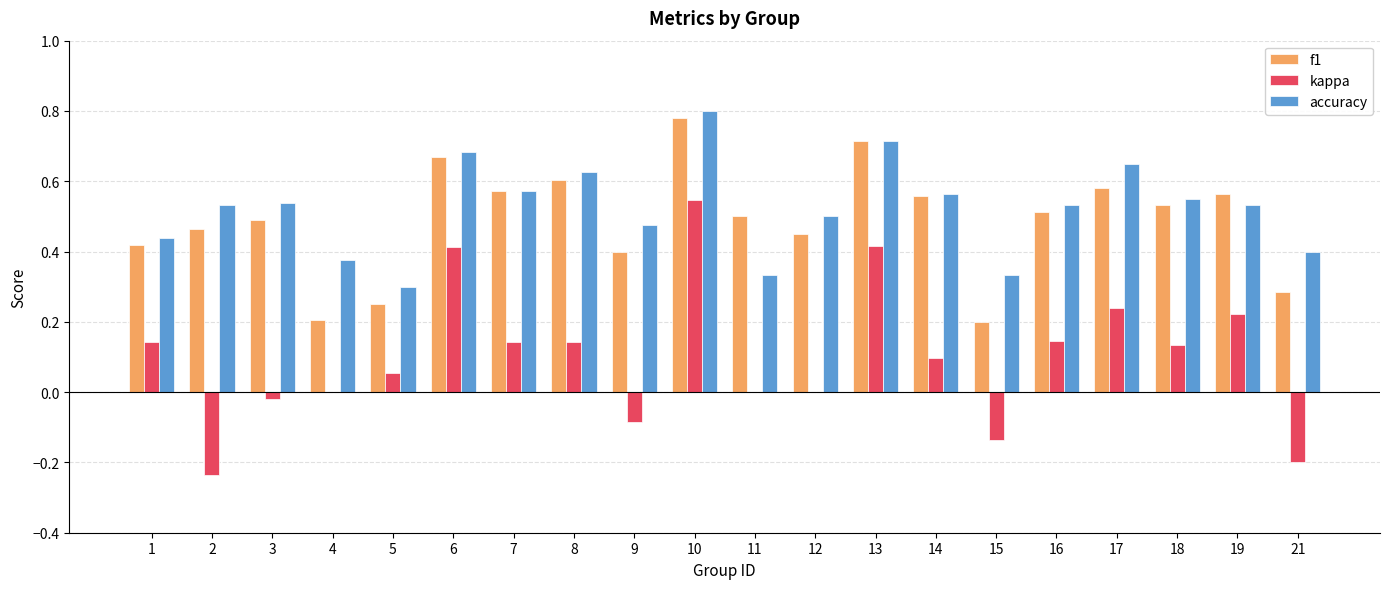

Which label corresponds to the largest value in the chart?

10